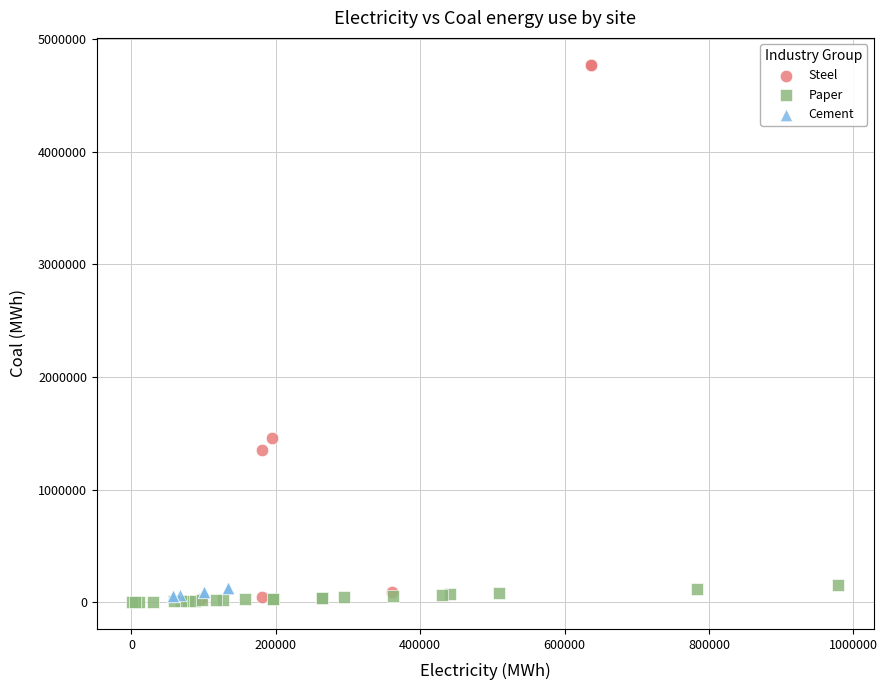

Which series has the largest Y range (max minus min)?

Steel